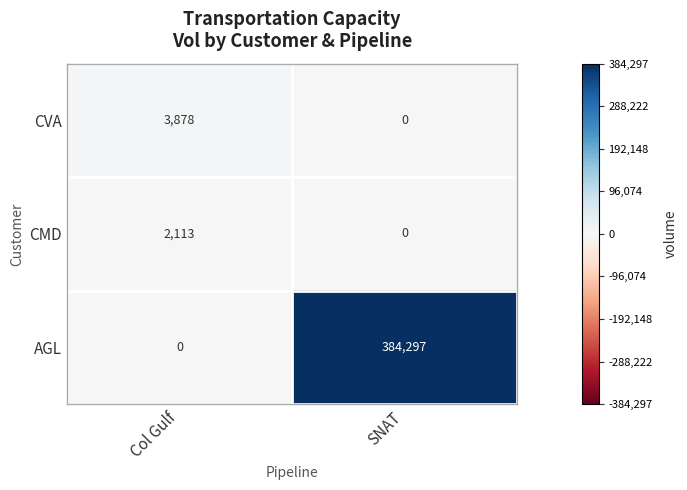

At which label is CMD closest to 1056?

SNAT